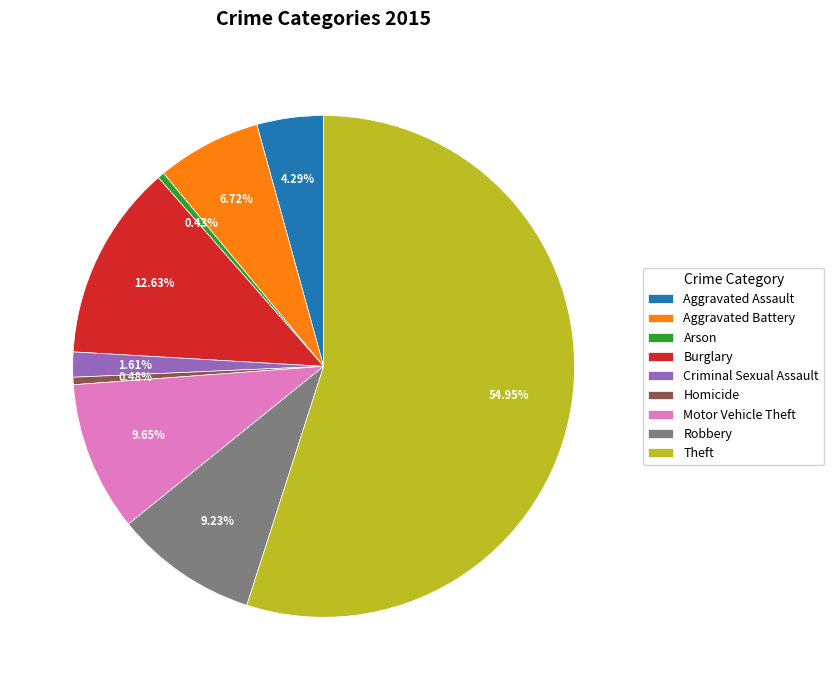

What is the total percentage of Burglary and Aggravated Battery?

19.4%